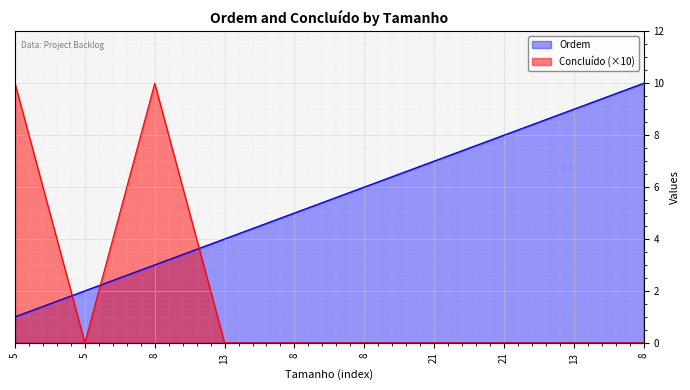

How many interior local valleys does the Concluído series have?

1